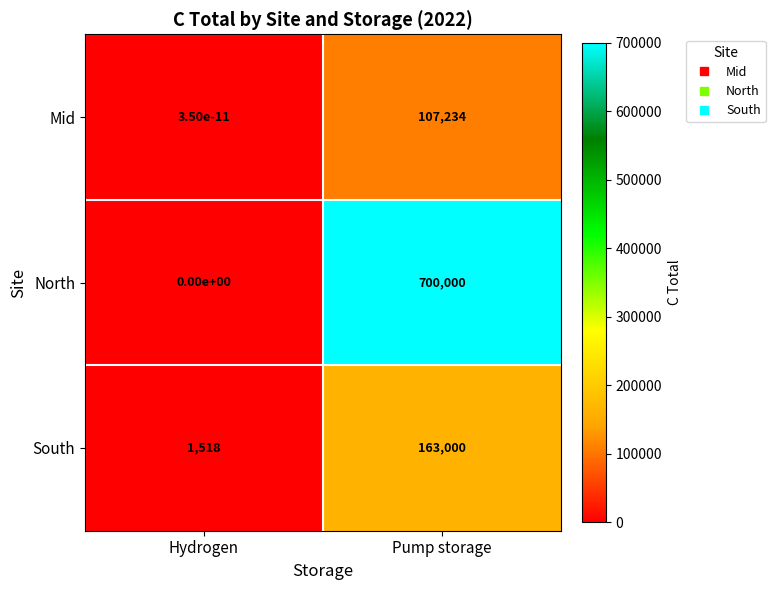

What is the difference between the highest and lowest values at Pump storage?

592766.0